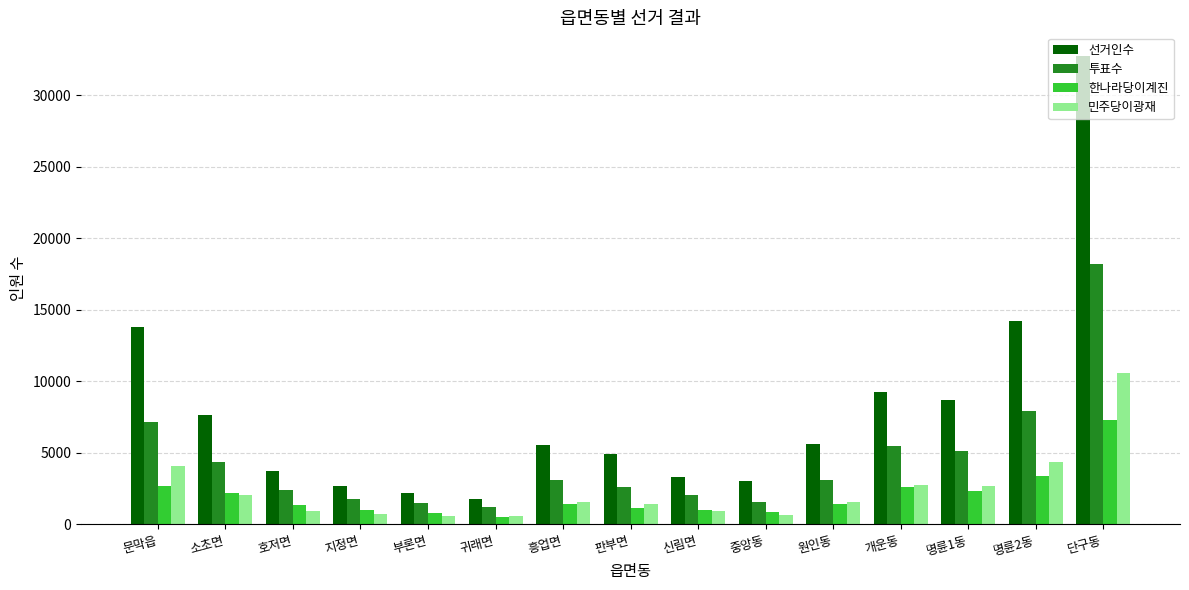

What is the spread (max minus min) of values at 귀래면?

1236